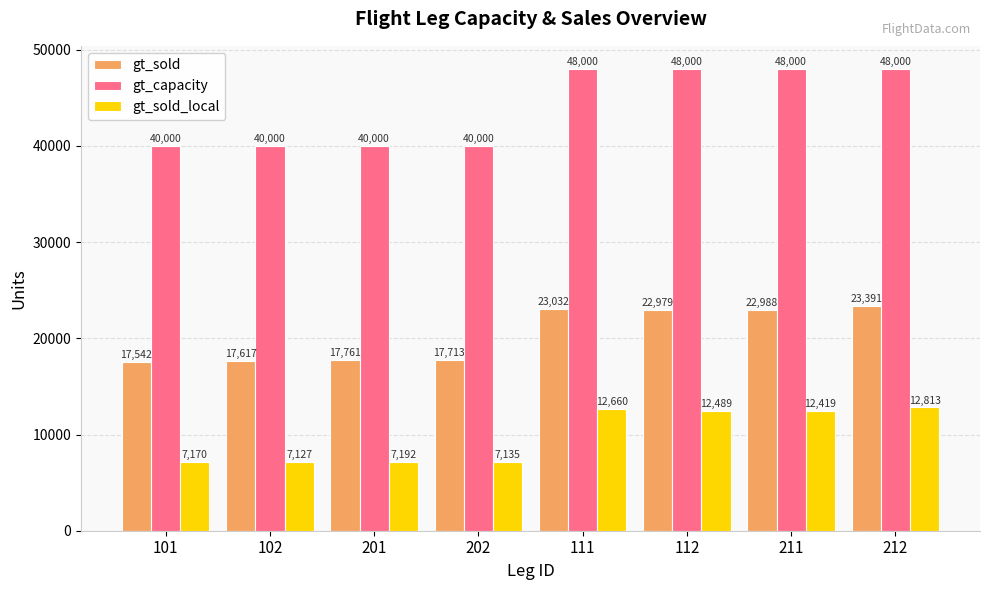

Rank the series at 201 from lowest to highest value.

gt_sold_local, gt_sold, gt_capacity